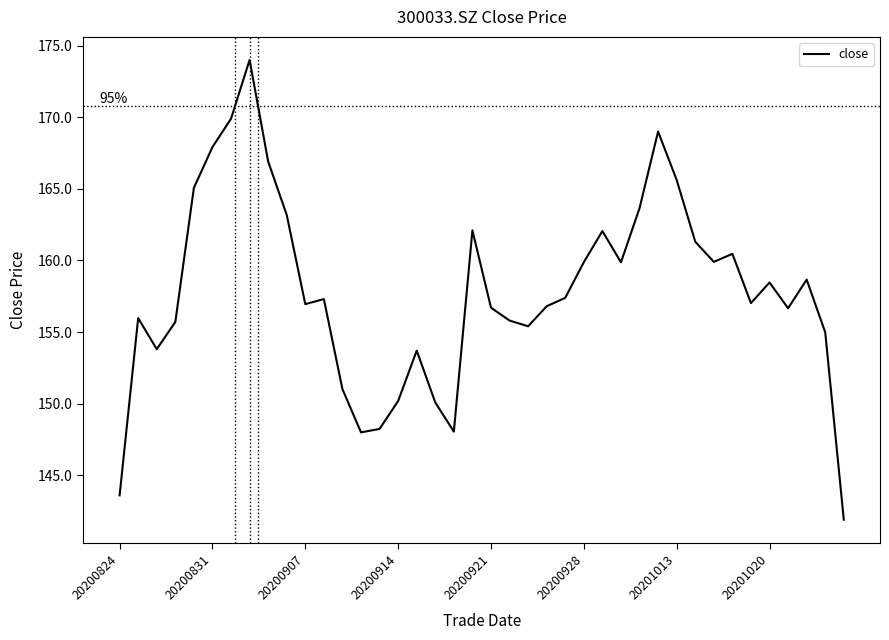

What is the difference between the maximum and minimum values?

32.1